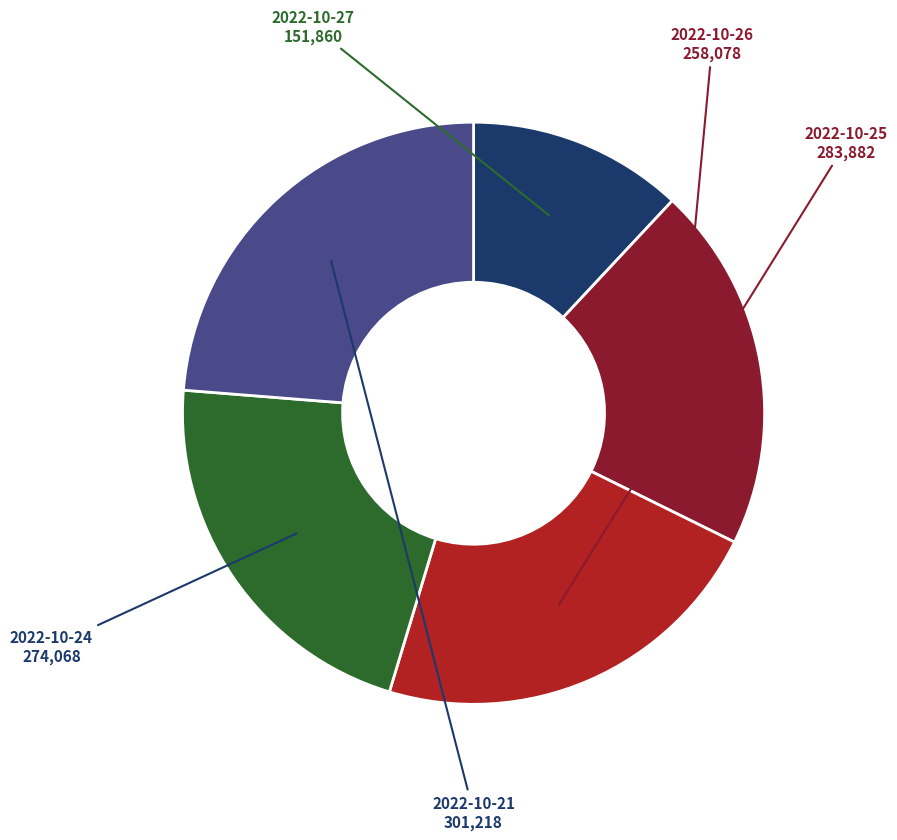

Combined, do 2022-10-26 and 2022-10-27 account for over 50%?

No